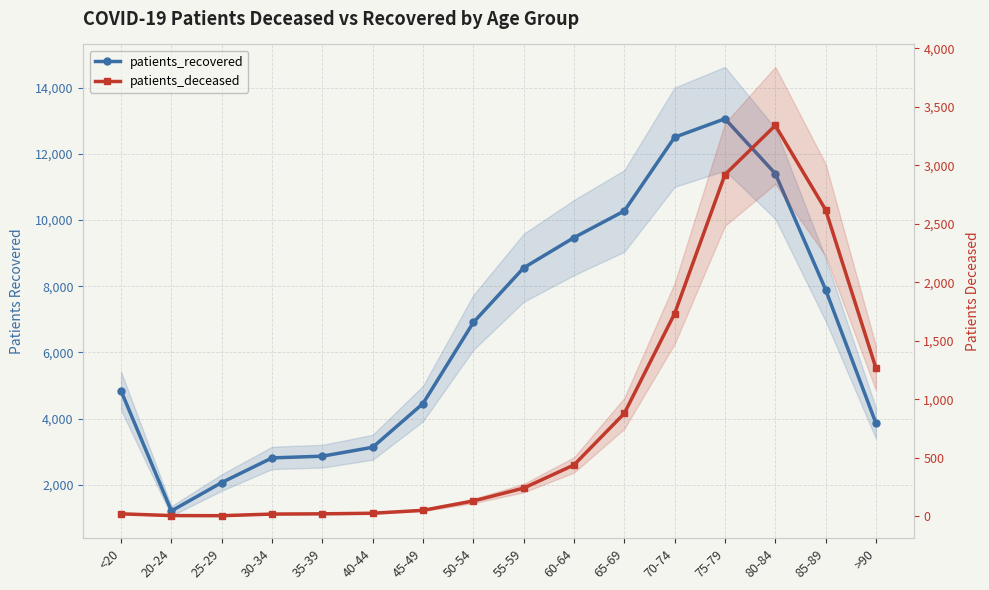

Between 30-34 and 85-89, which series saw the biggest shift?

patients_recovered